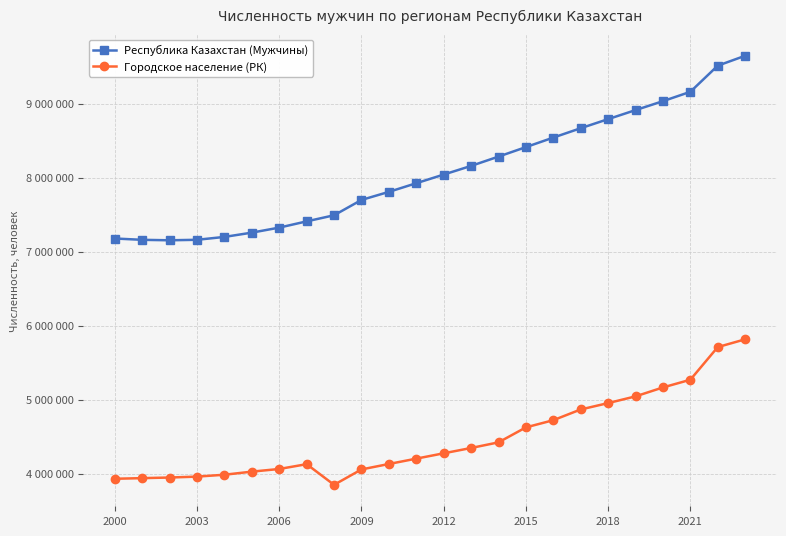

What are all the series names shown in the legend?

Республика Казахстан (Мужчины), Городское население (РК)